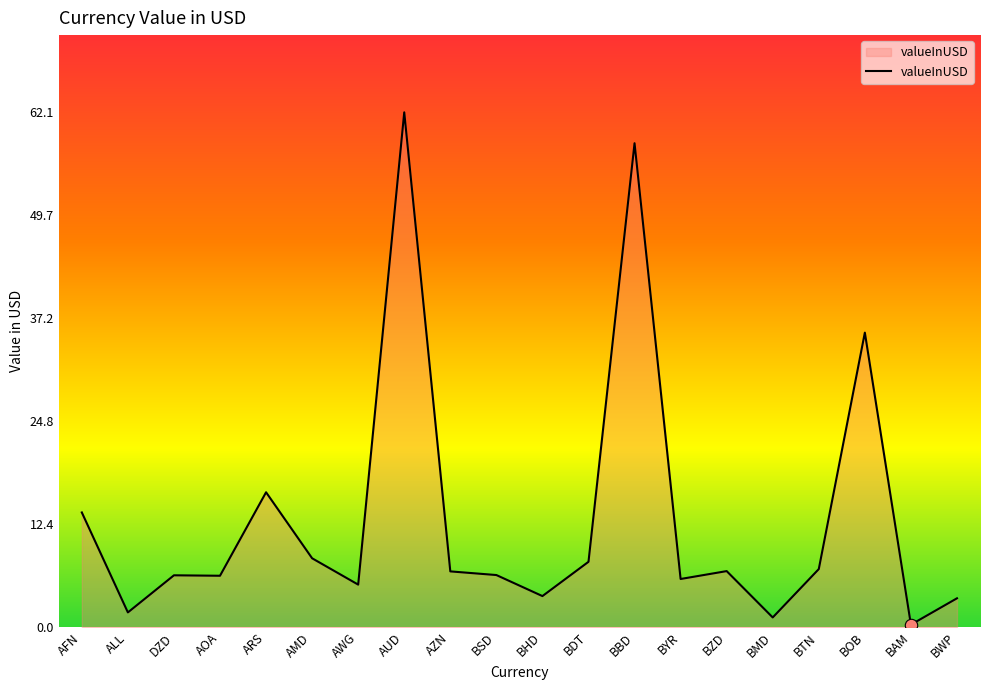

What is the change in value from BBD to BZD?

-51.6